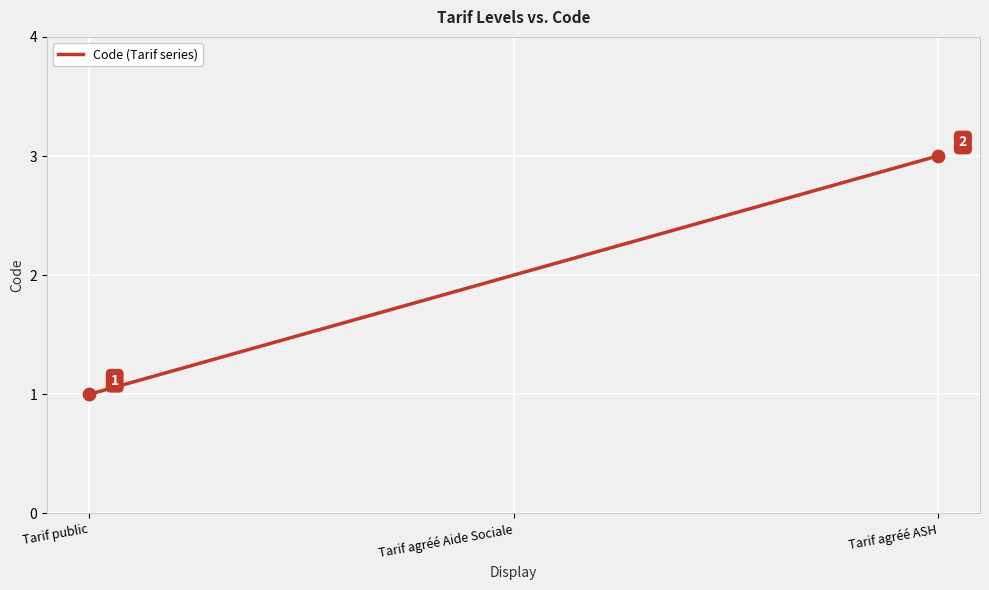

What is the change in value from Tarif public to Tarif agréé Aide Sociale?

+1